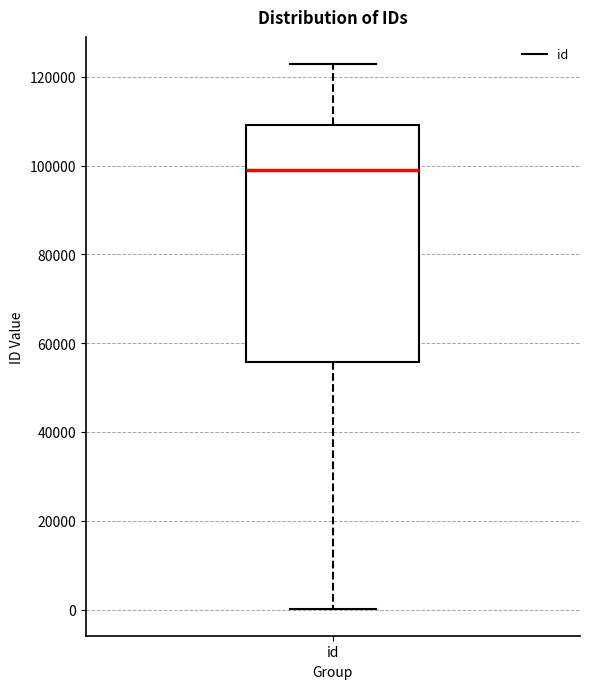

Where does the median line of the box for id sit on the y-axis? The values are not printed on the chart, so give them approximately, as read against the axis.

98000